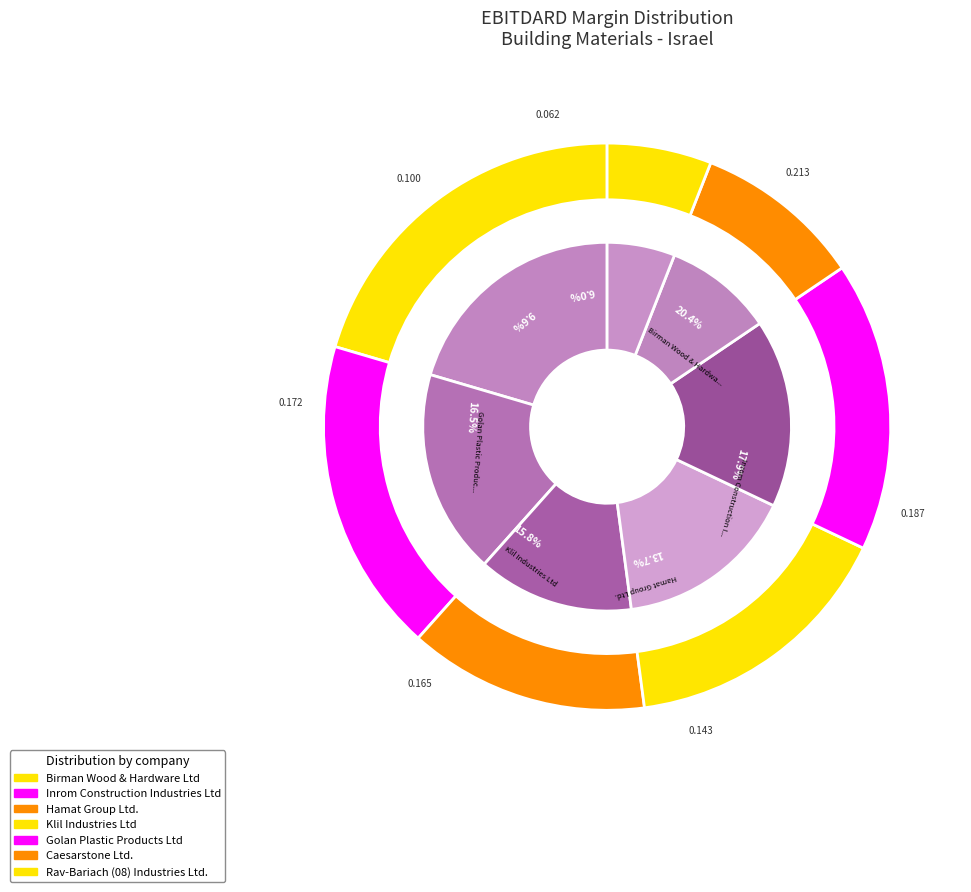

Does any single category account for the majority?

No